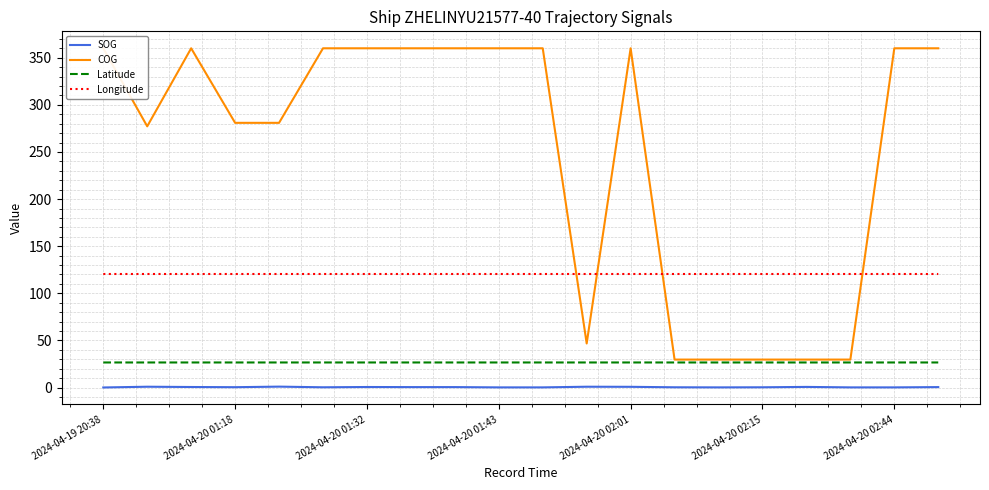

Count the SOG values in the range 0 to 1.

20